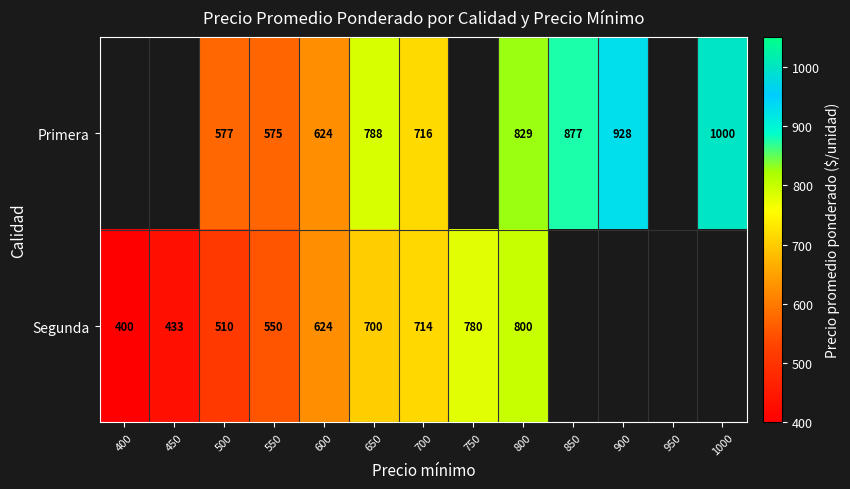

At 700, list the series in order from smallest to largest.

Segunda, Primera